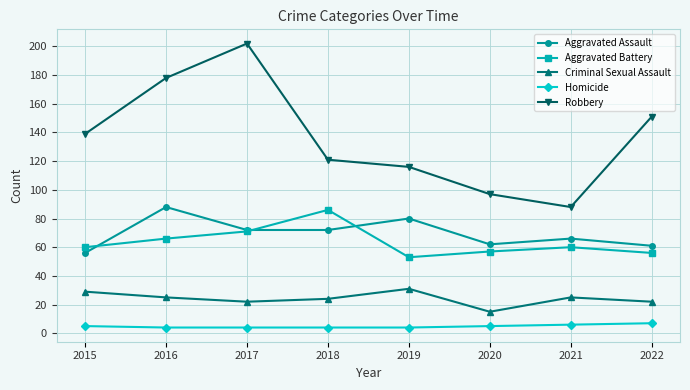

Reading left to right, list all the values displayed in this chart.

Aggravated Assault: 56	88	72	72	80	62	66	61
Aggravated Battery: 60	66	71	86	53	57	60	56
Criminal Sexual Assault: 29	25	22	24	31	15	25	22
Homicide: 5	4	4	4	4	5	6	7
Robbery: 139	178	202	121	116	97	88	151